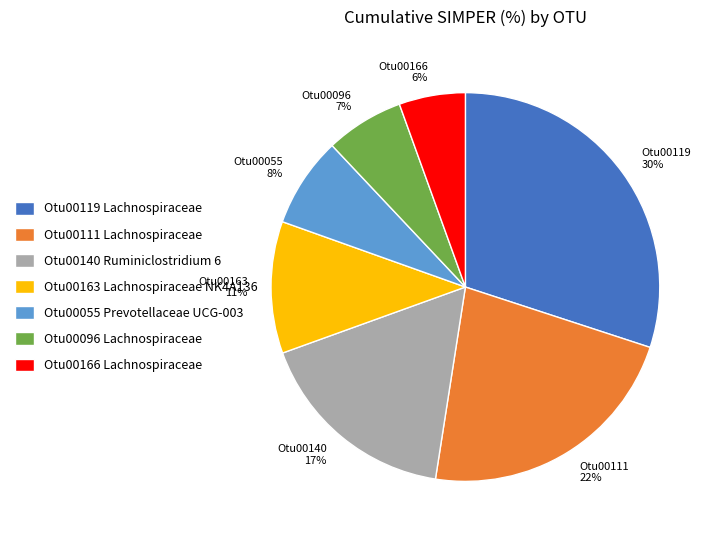

The Otu00096 7% slice represents 7% of the pie. True or false?

True